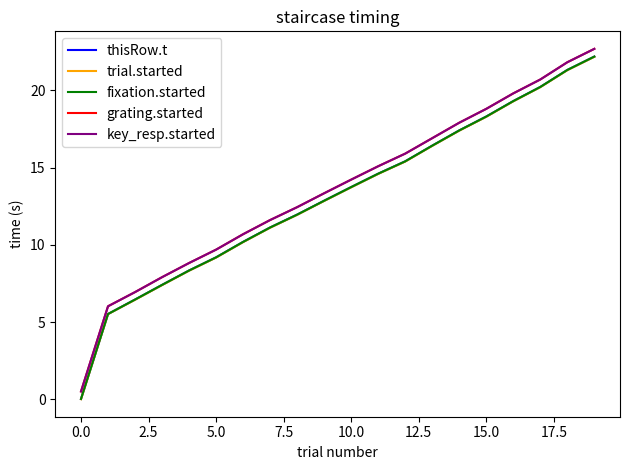

Is this an area chart (filled region under the line)?

No